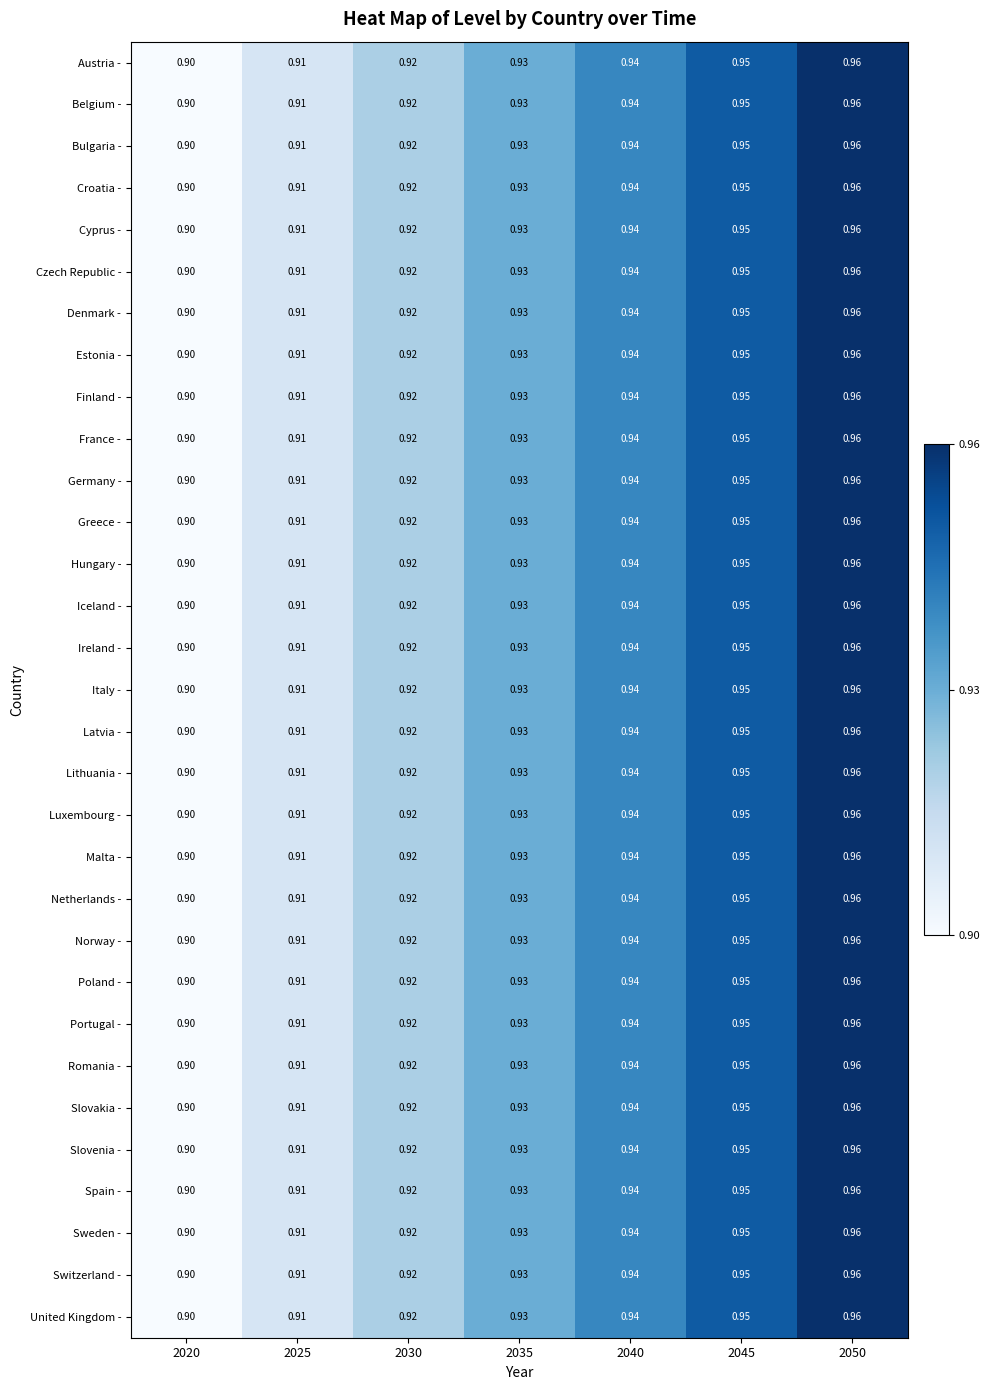

How many categories are shown in the chart?

7